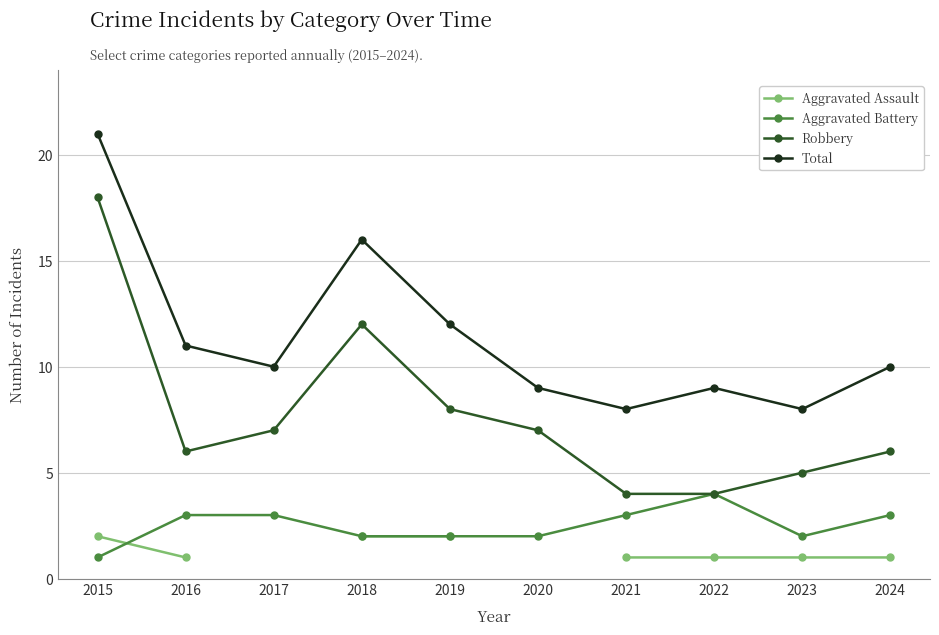

What is the value of the Total point at the 9th from the left?

8